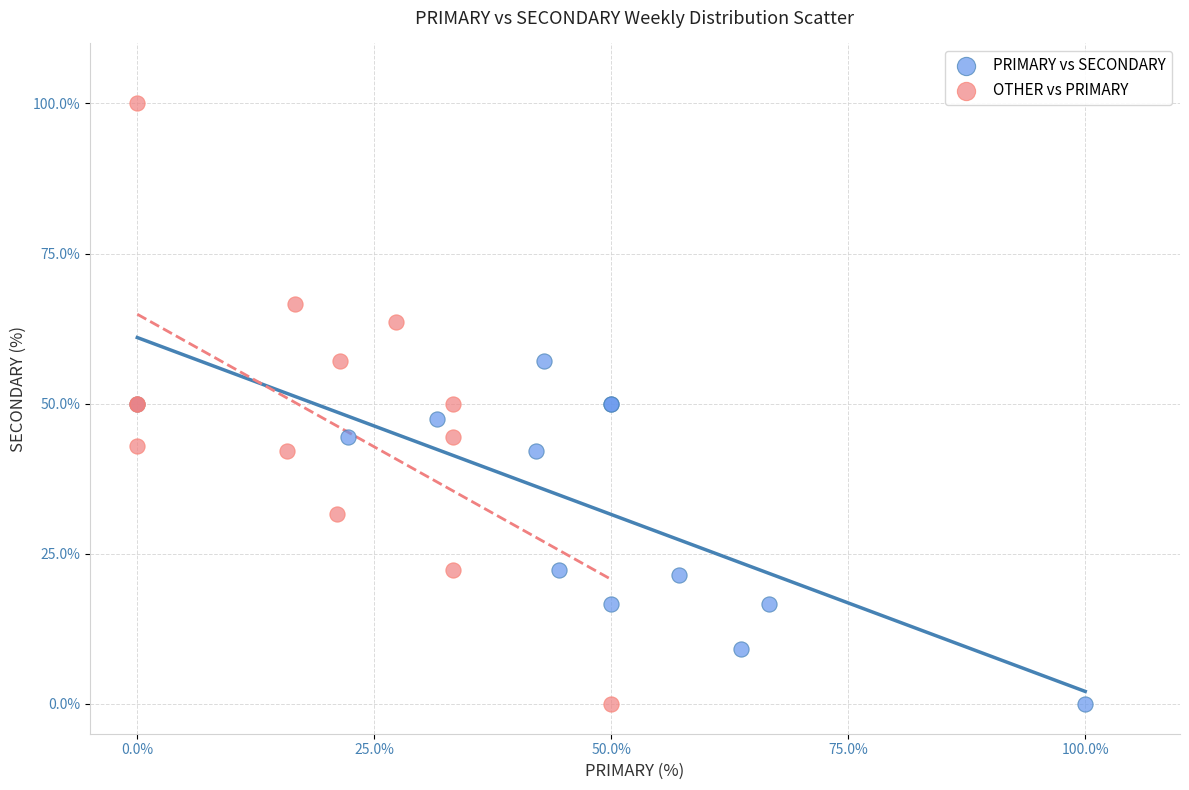

What are all the series names shown in the legend?

PRIMARY vs SECONDARY, OTHER vs PRIMARY